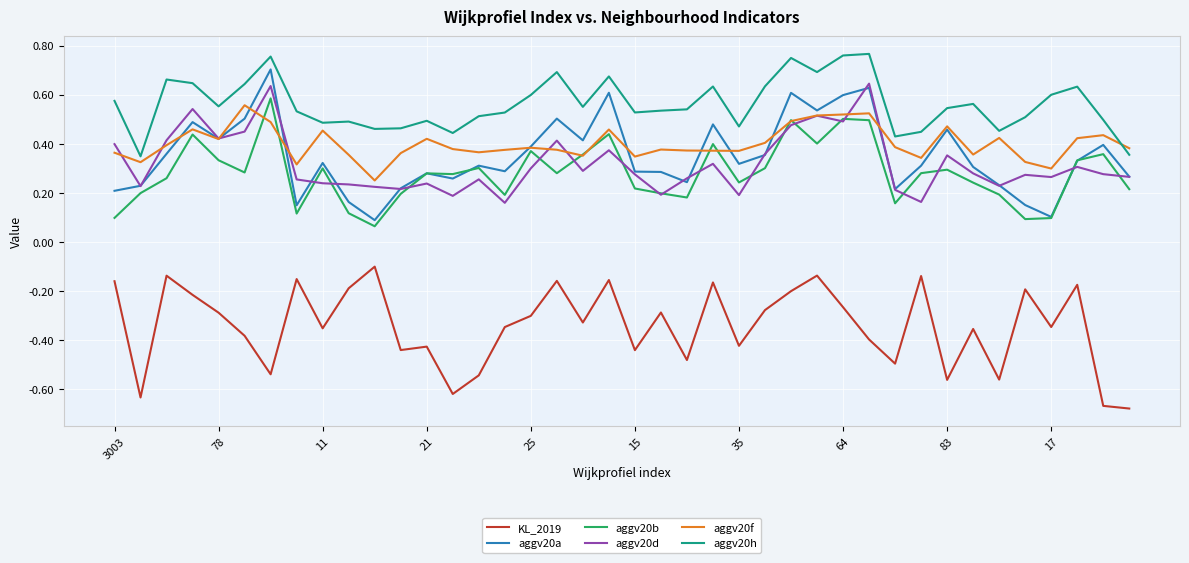

At how many categories does at least one series exceed 0?

40